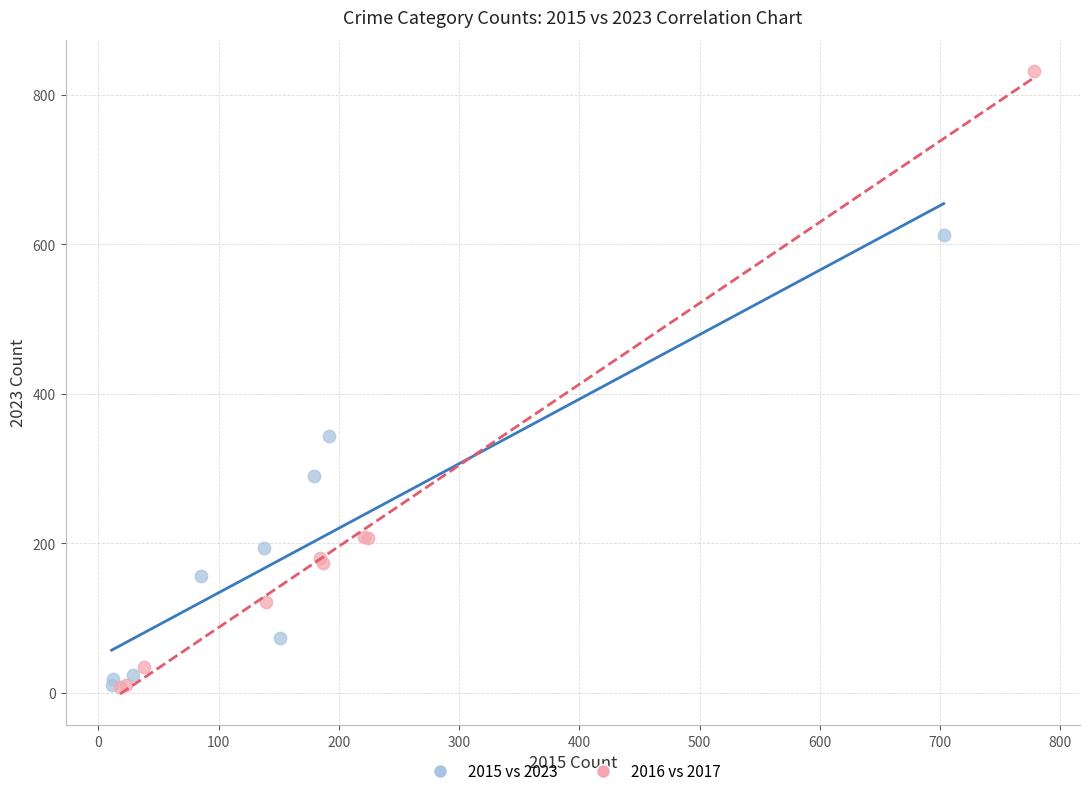

Which series has the largest Y range (max minus min)?

2016 vs 2017